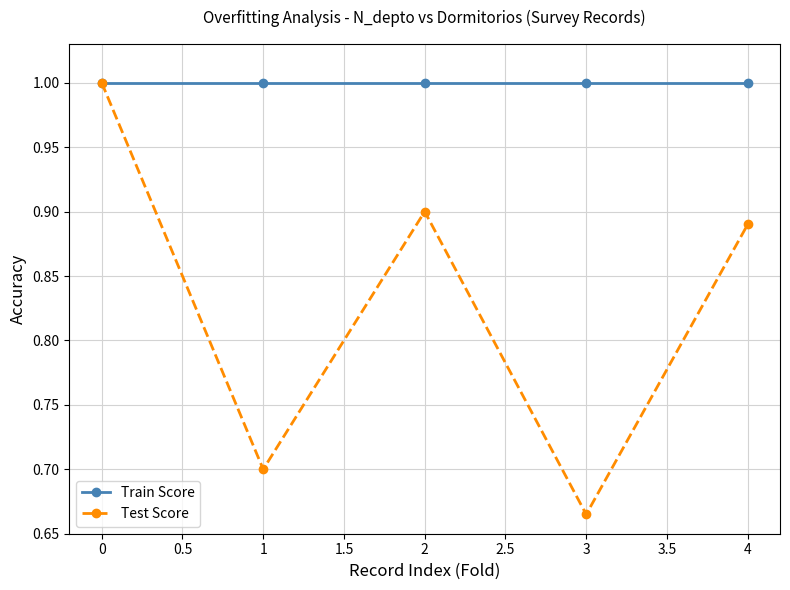

What is the value of the Train Score point at the 4th from the left?

1.0